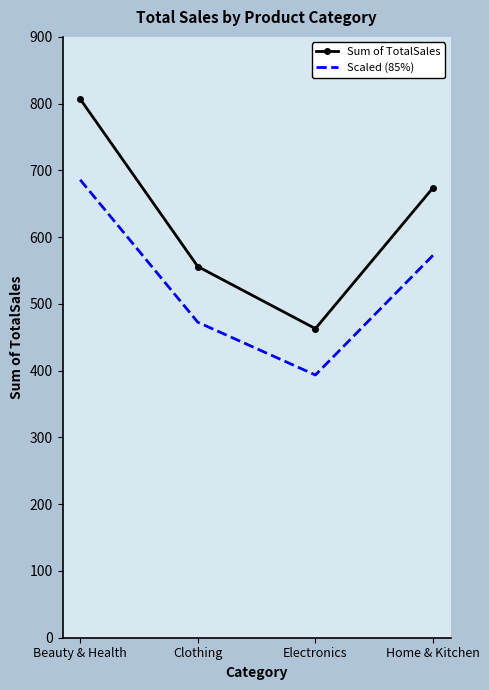

Which series has the largest range (max minus min)?

Sum of TotalSales